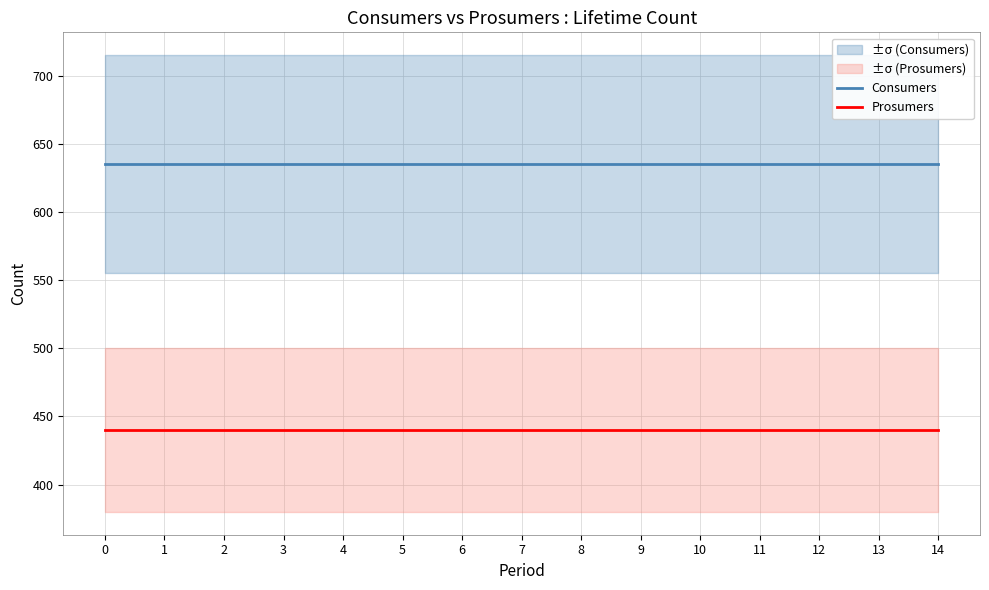

List the series in order of their peak value, highest first.

Consumers, Prosumers